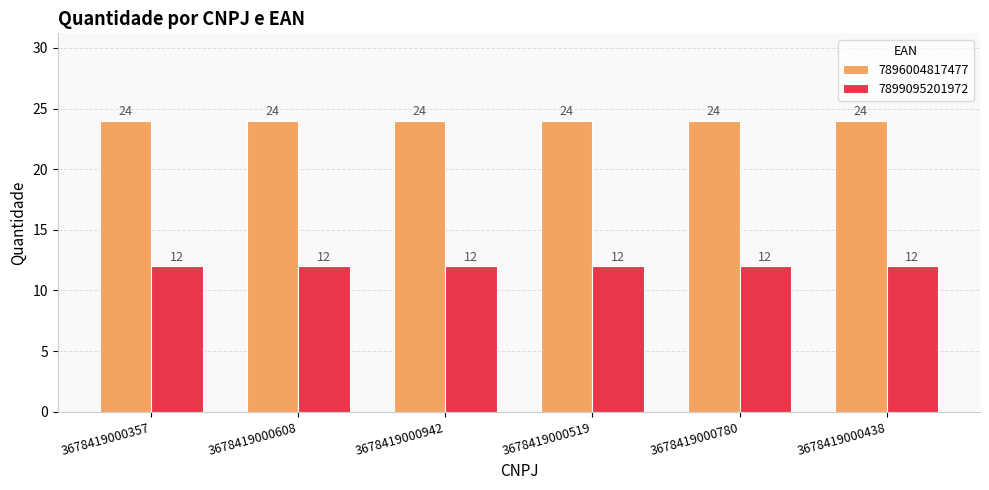

Which series has the largest total across all categories?

7896004817477